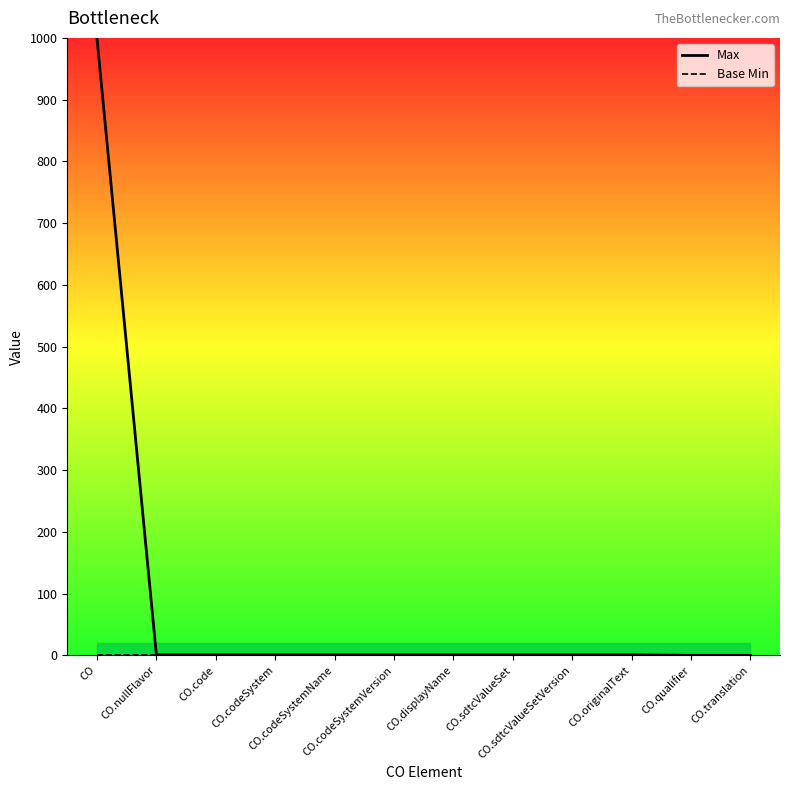

At which label is Base Min closest to 0?

CO